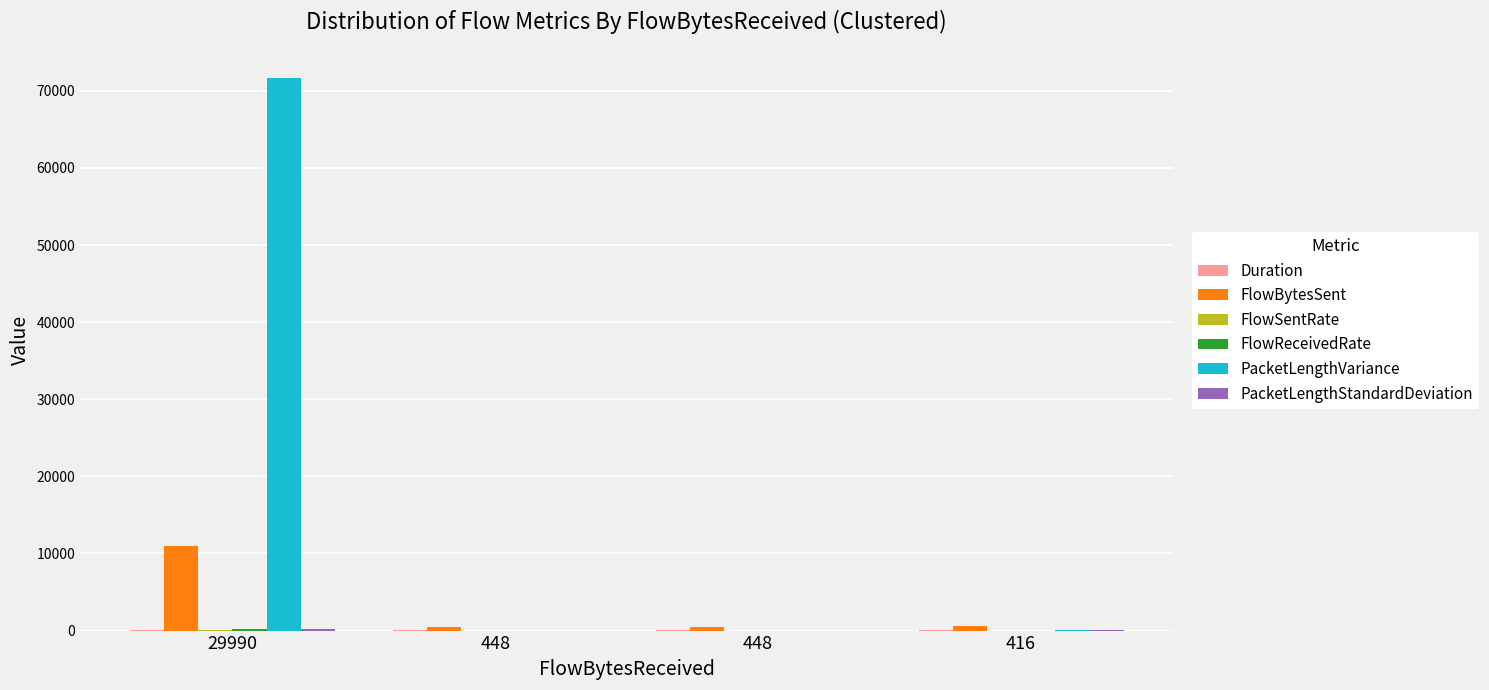

Are the bars horizontal?

No